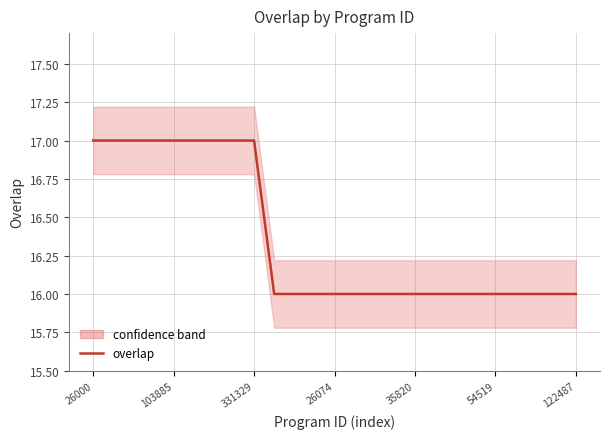

What is the maximum value shown in the chart?

17